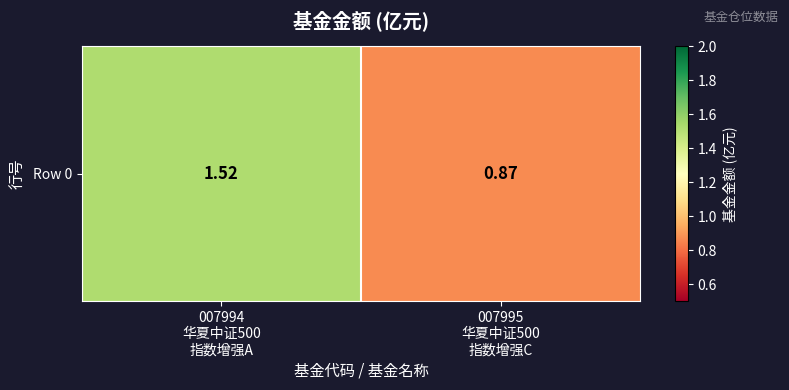

Rank the categories by value from lowest to highest.

007995
华夏中证500
指数增强C, 007994
华夏中证500
指数增强A